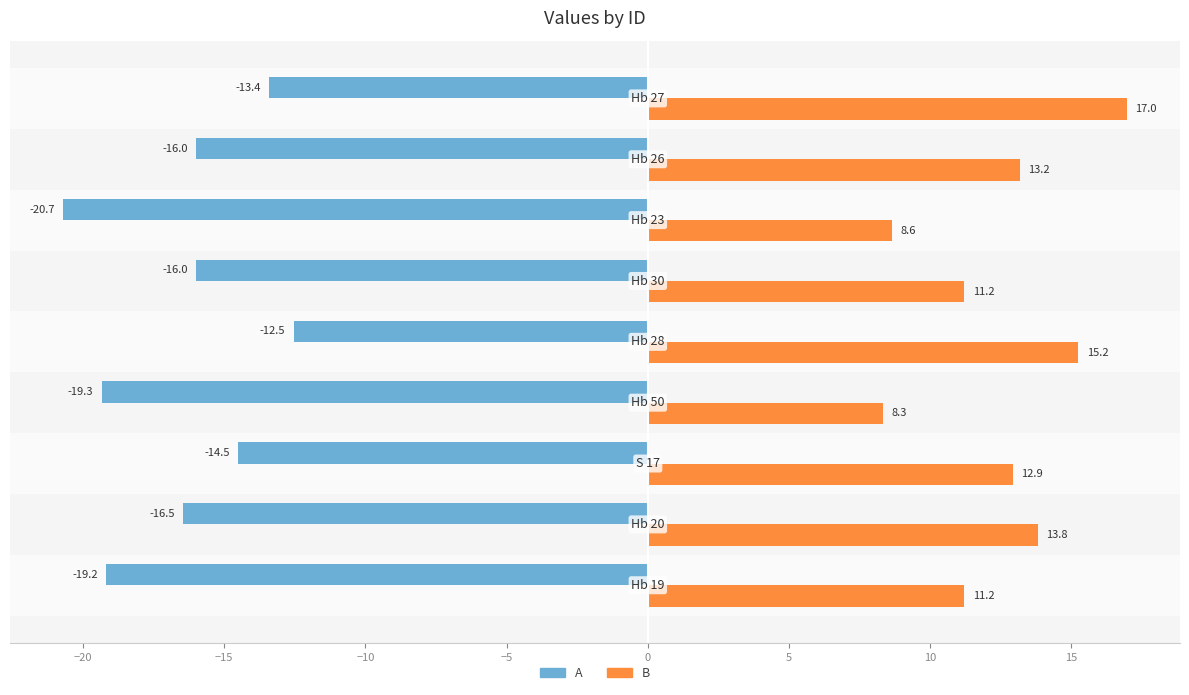

Which series has the largest total across all categories?

B